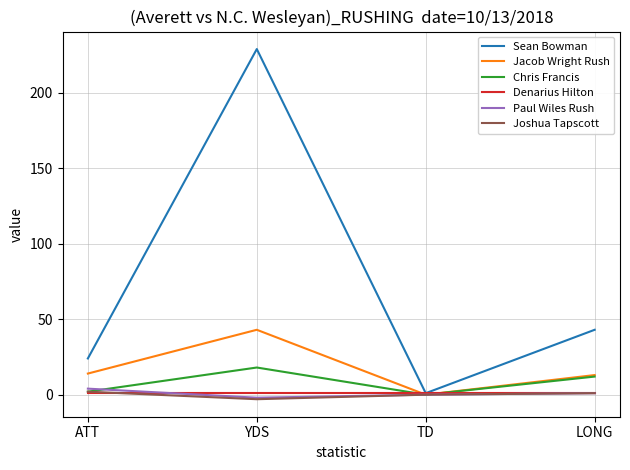

Which label corresponds to the largest value in the chart?

YDS